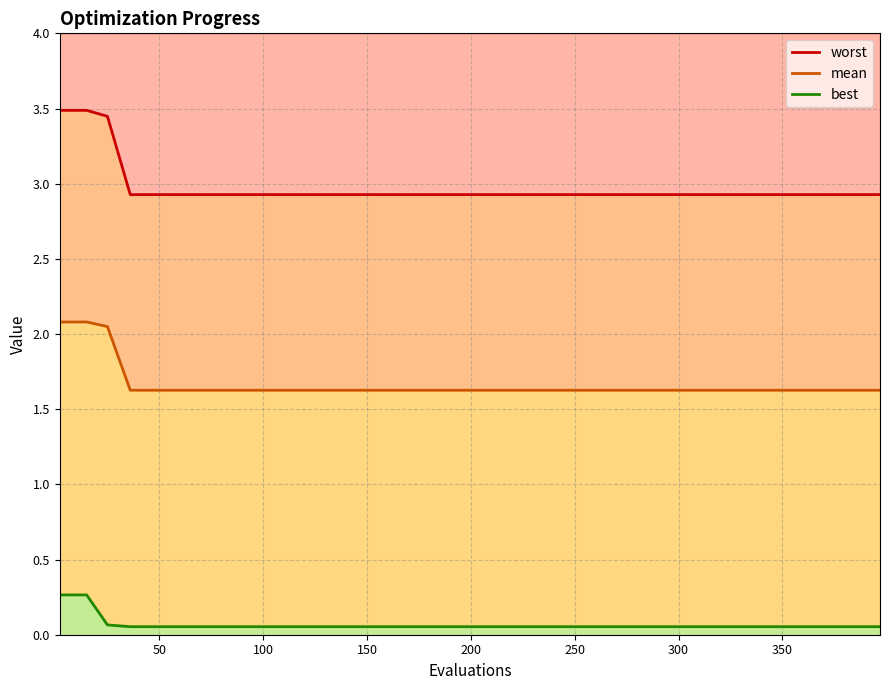

What is the average value of the worst line series?

3.1